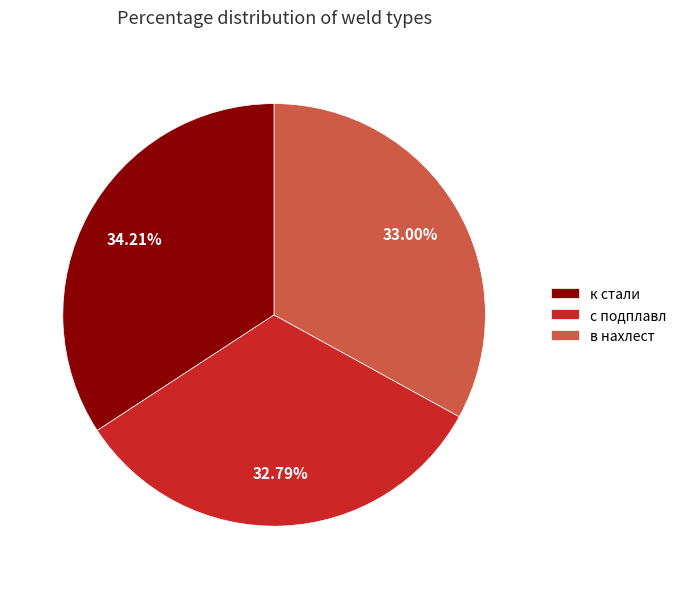

Approximately how many times larger is the value at с подплавл compared to в нахлест?

1.0